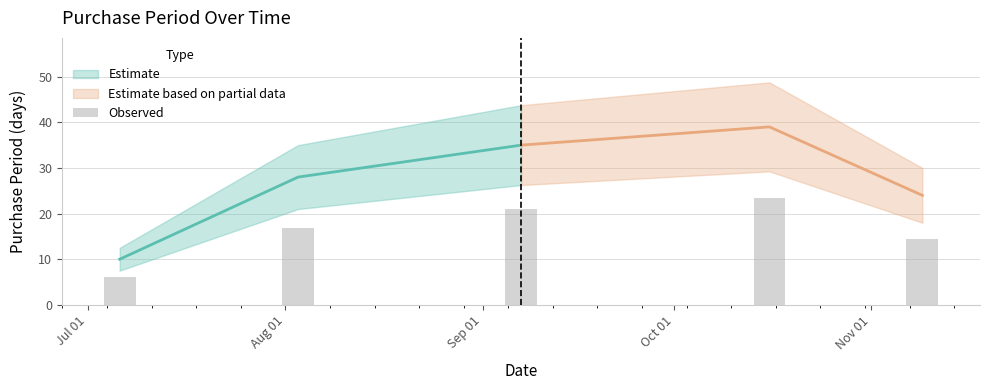

How many categories are shown in the chart?

5